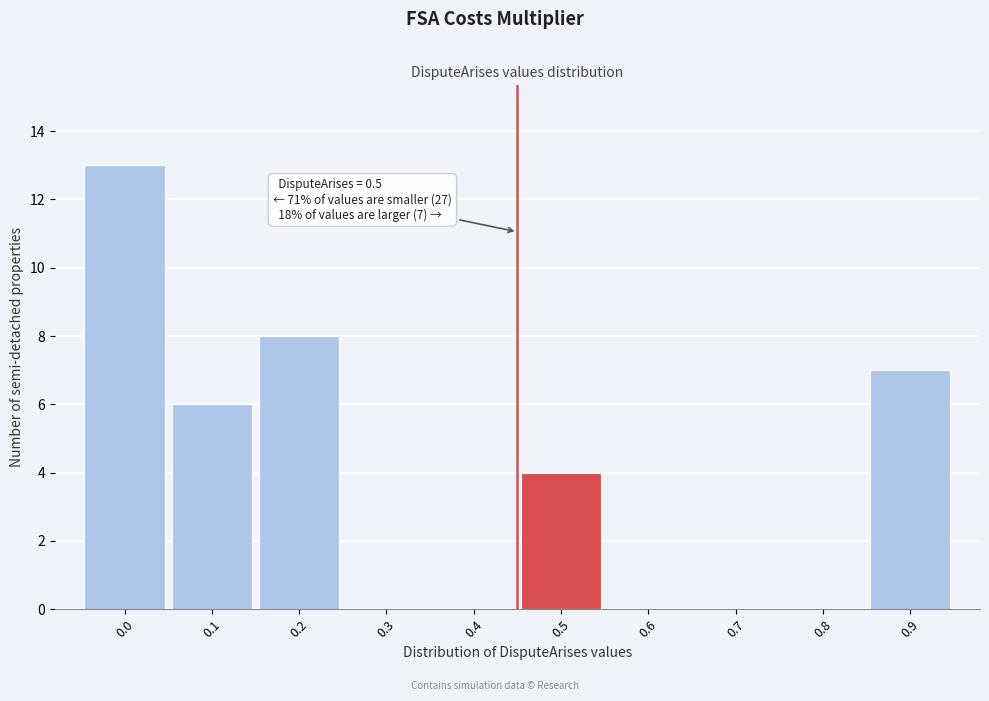

What is the change in value from 0.2 to 0.5?

-4